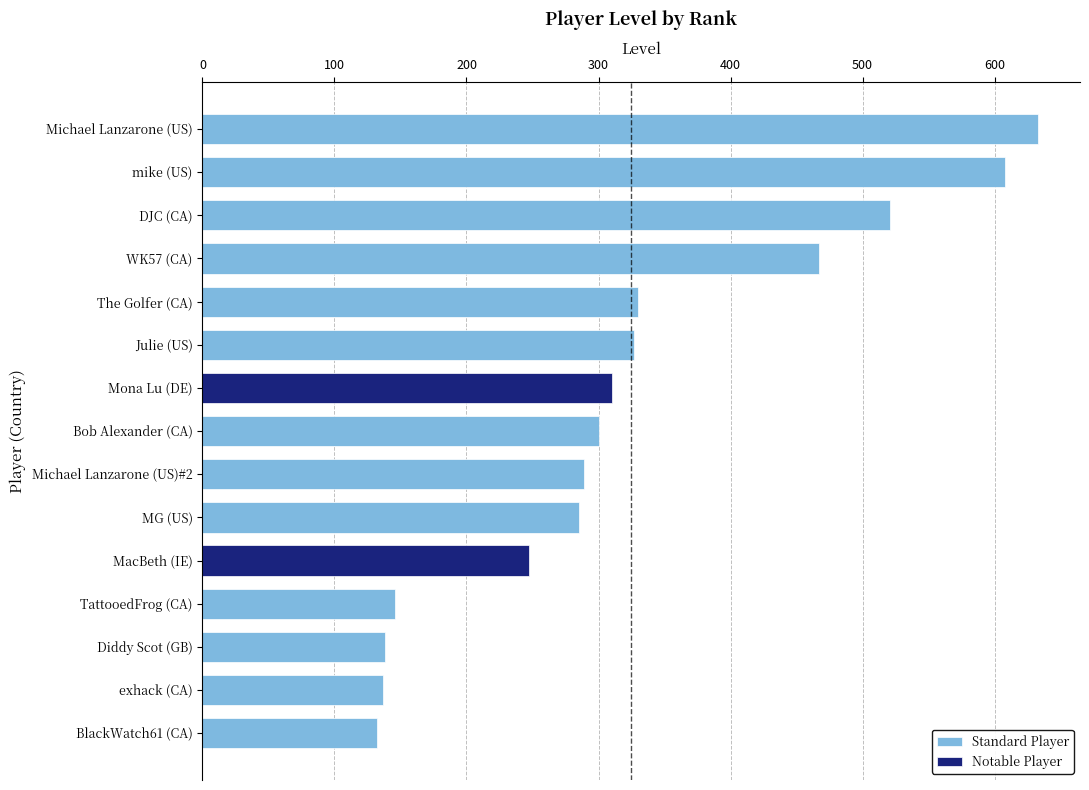

What position from the left is Michael Lanzarone (US)?

1